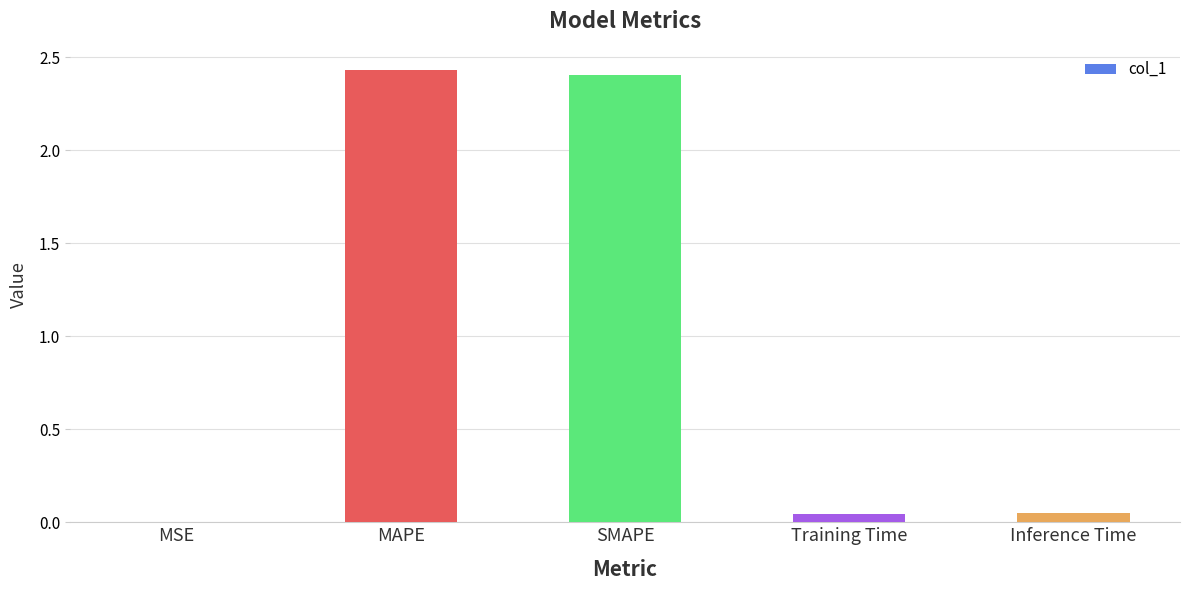

What is the sum of all values?

4.9